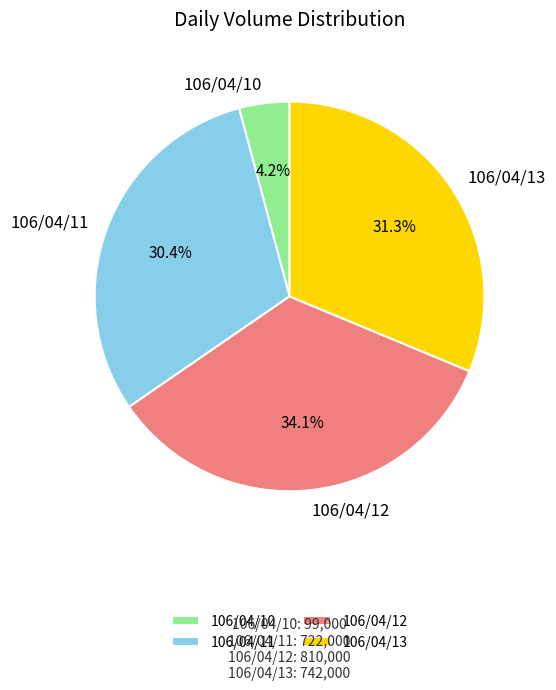

What is the smallest slice in the pie chart?

106/04/10